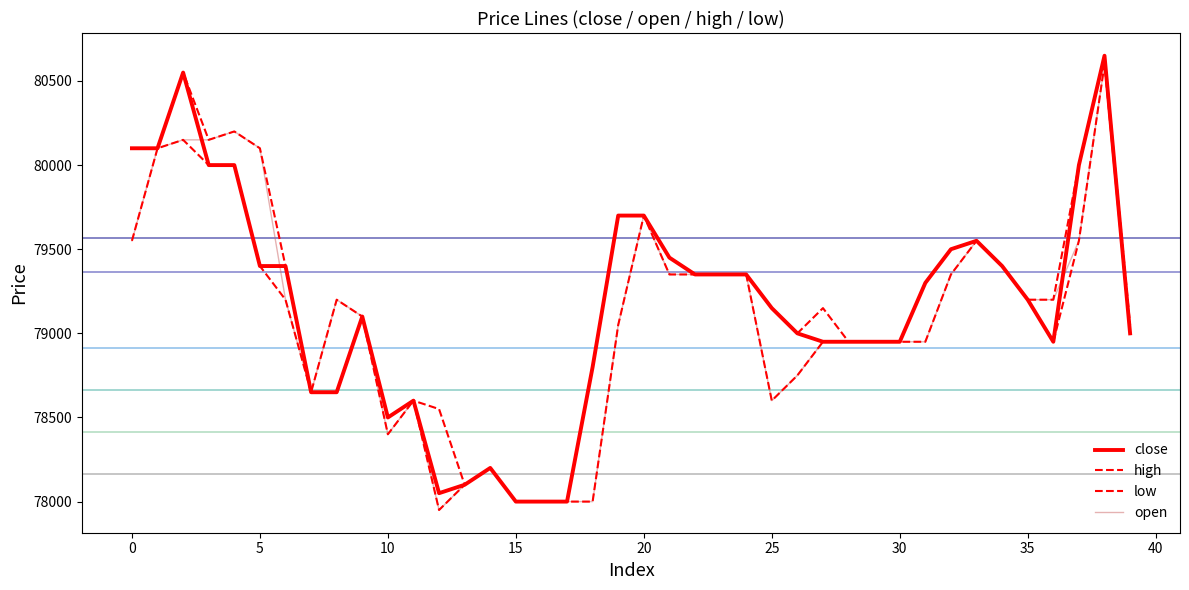

Does the chart display data point markers on the line(s)?

No